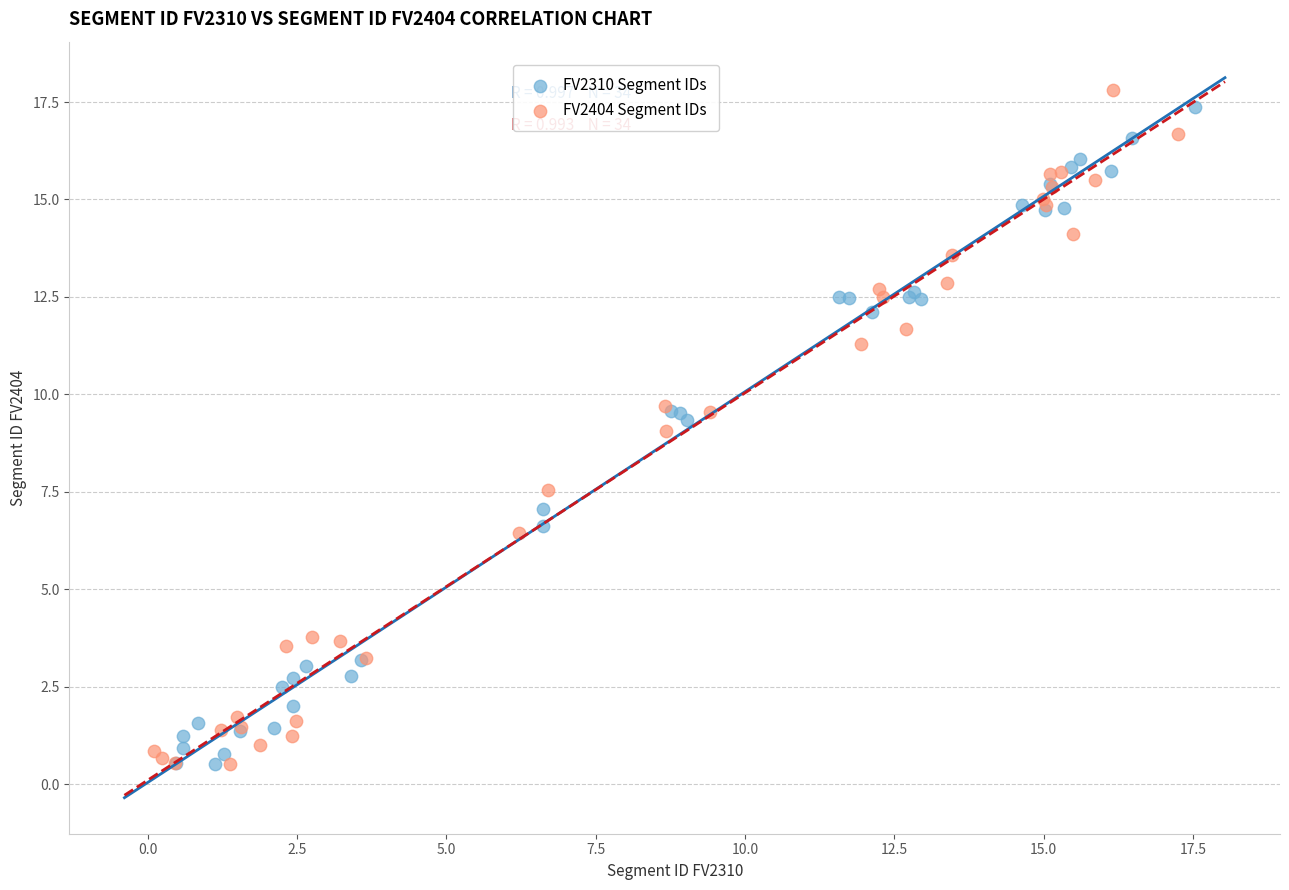

What are all the series names shown in the legend?

FV2310 Segment IDs, FV2404 Segment IDs